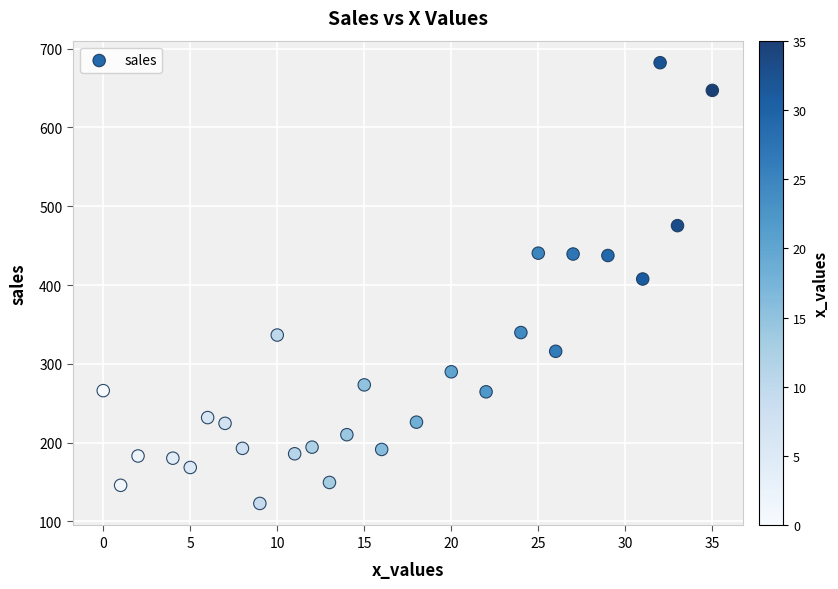

What is the range of Y values (max minus min)?

559.1